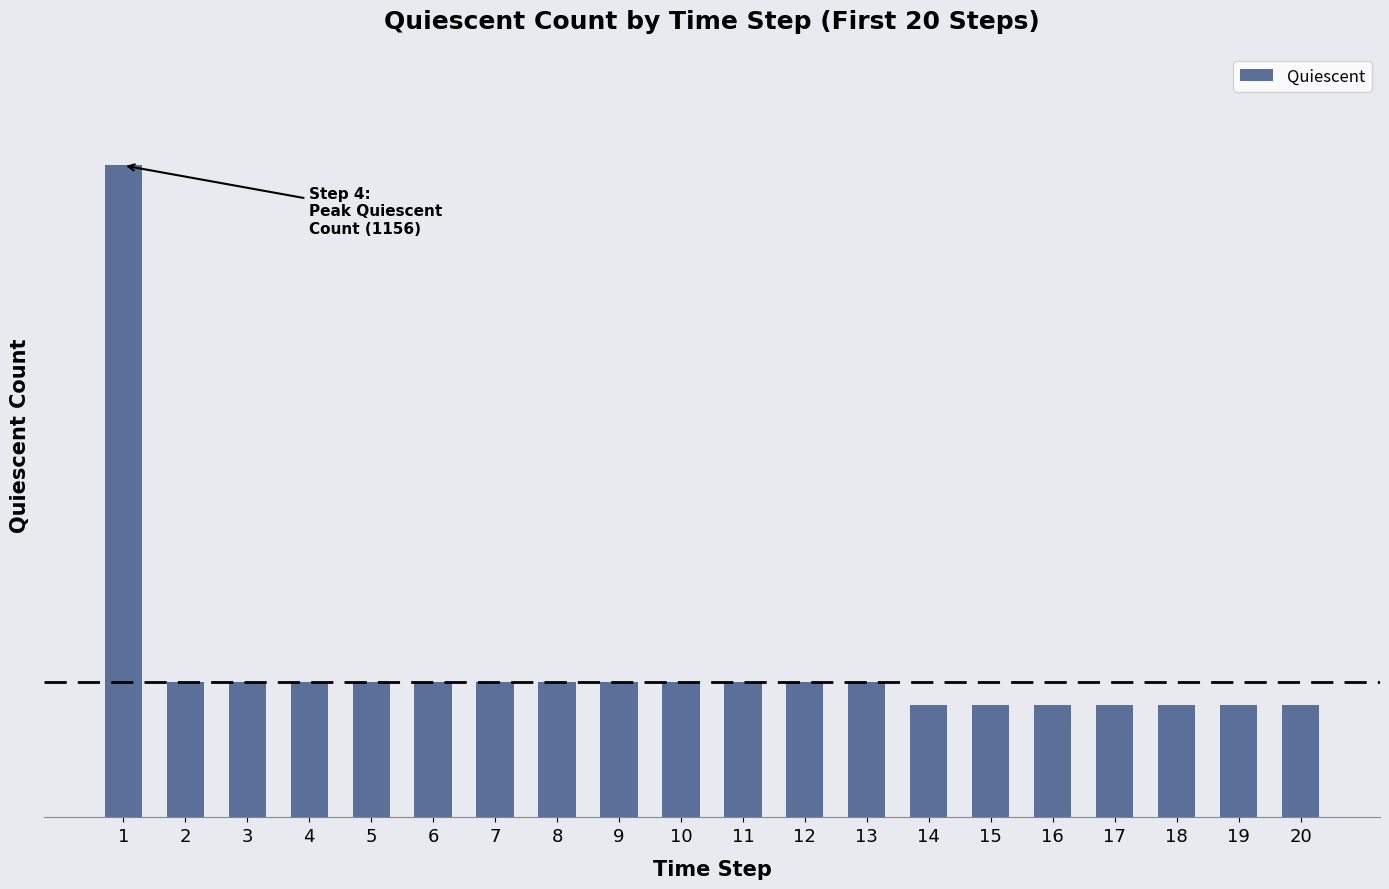

What is the greatest value displayed?

1156